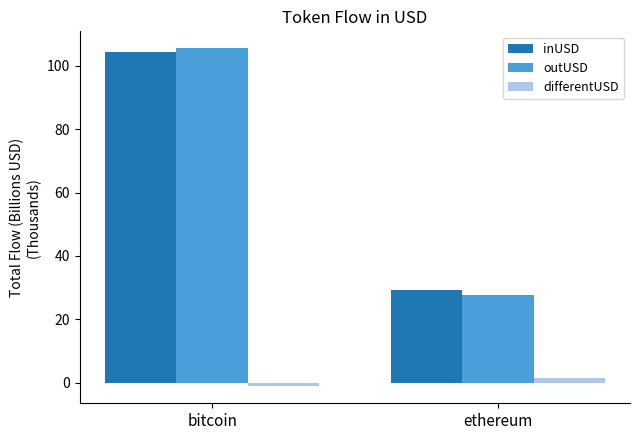

Reading right to left, what are all the values shown in this chart?

inUSD: 29.2	104.4
outUSD: 27.6	105.6
differentUSD: 1.6	-1.2